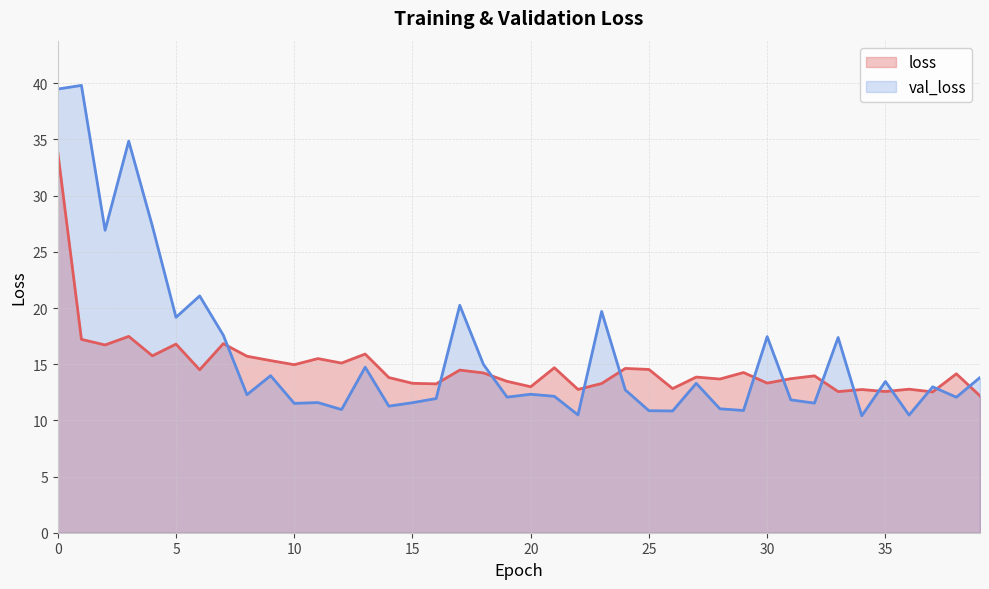

True or false: val_loss has a value of 39.8 at 1.

True